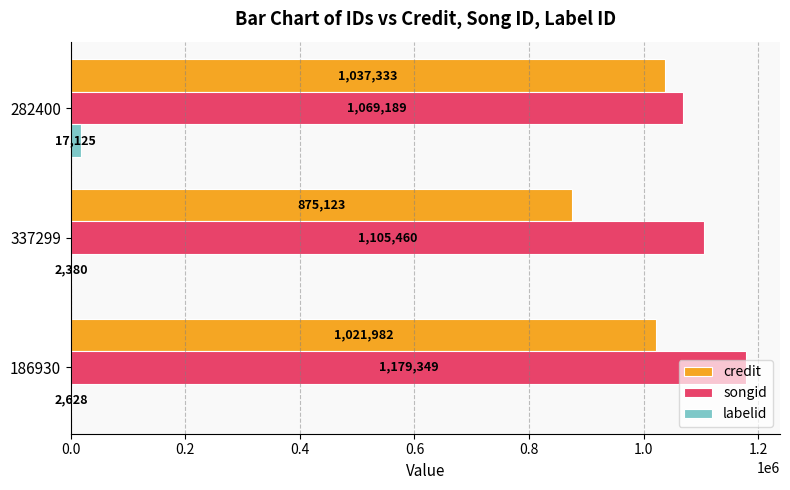

At which label does labelid reach its peak?

282400